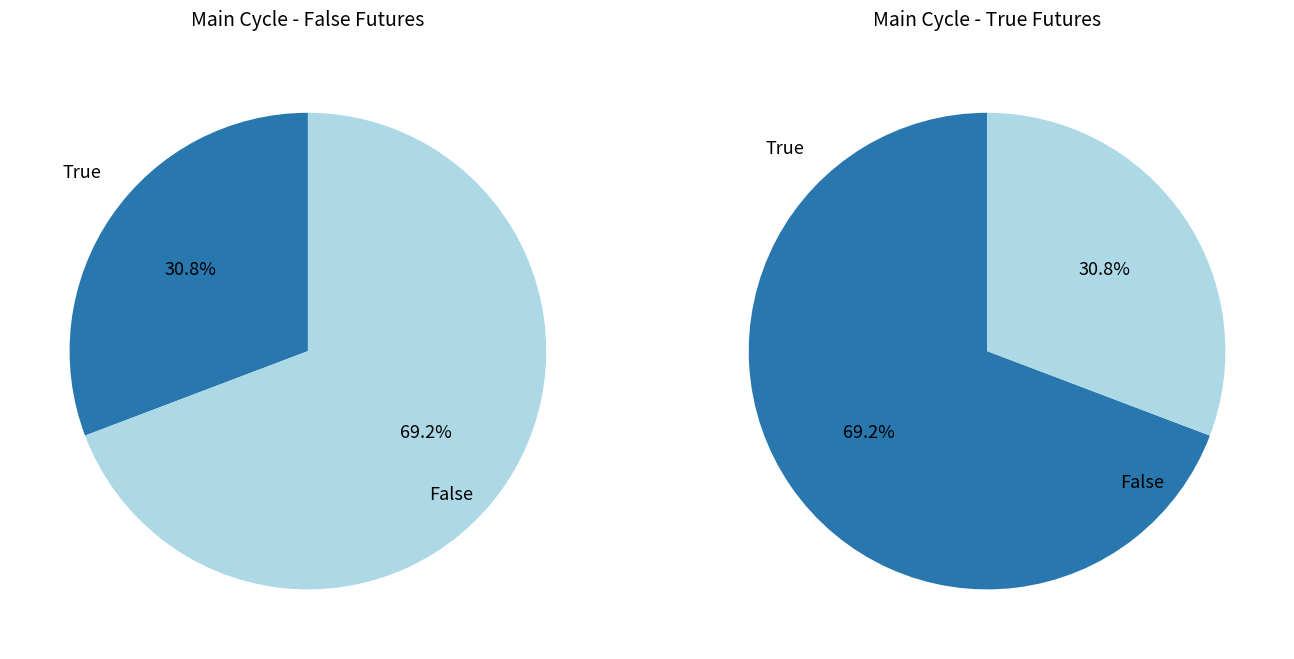

To the nearest percent, what is the combined percentage of False and True?

100%